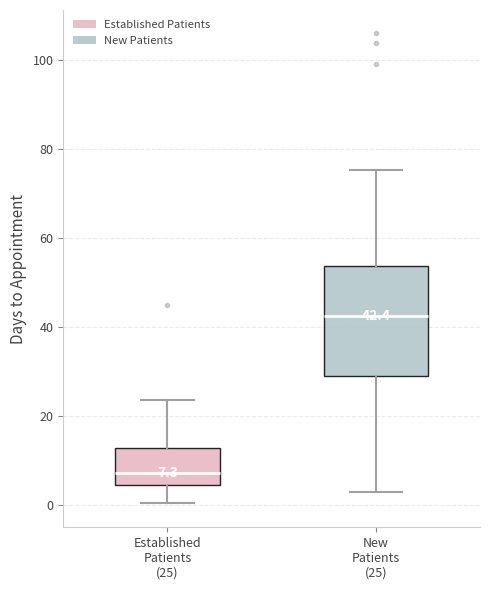

Which box has the lowest median line?

Established Patients (25)